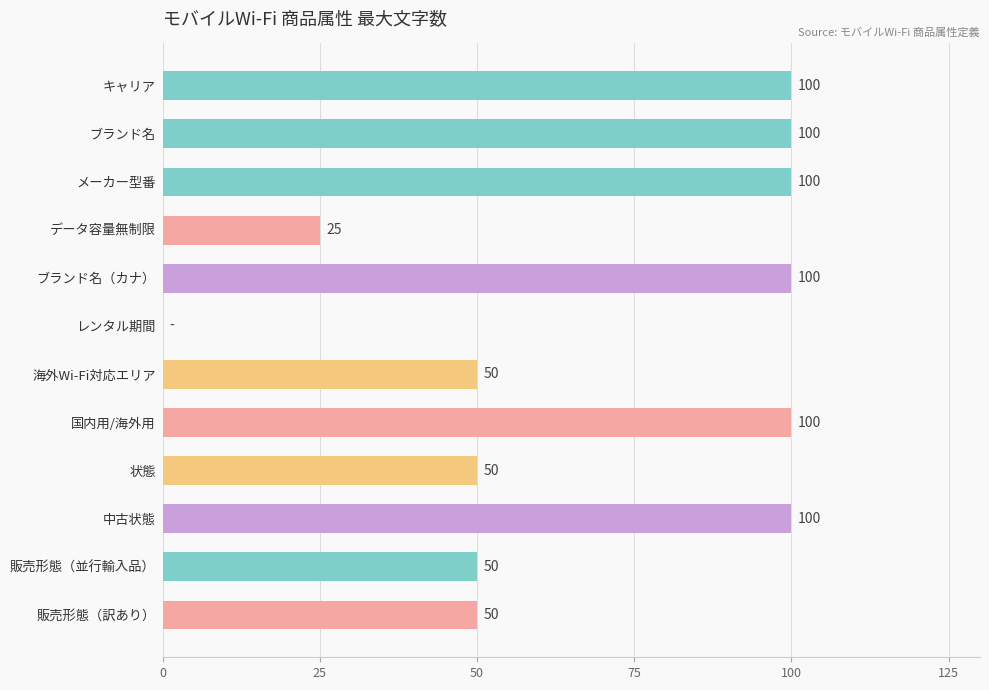

How many positive values are there?

11